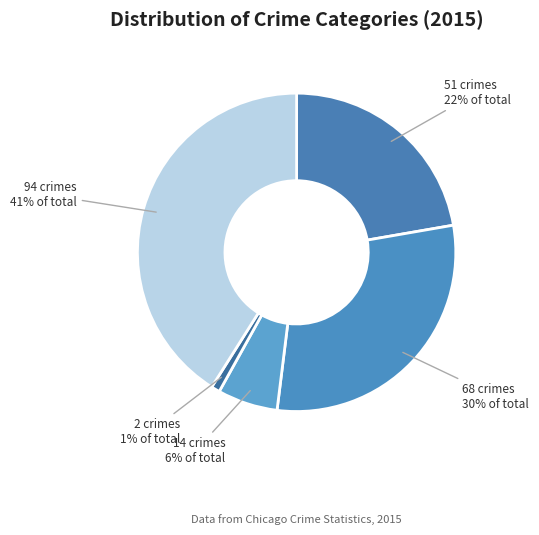

Count the number of slices in the pie.

5